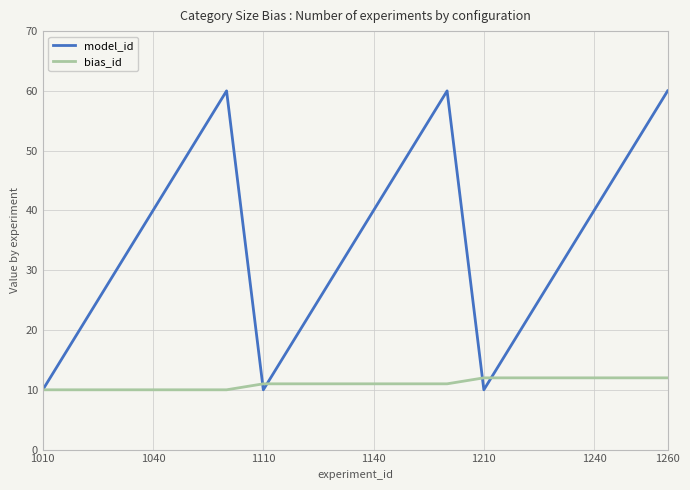

List the series in order of their overall mean, highest first.

model_id, bias_id